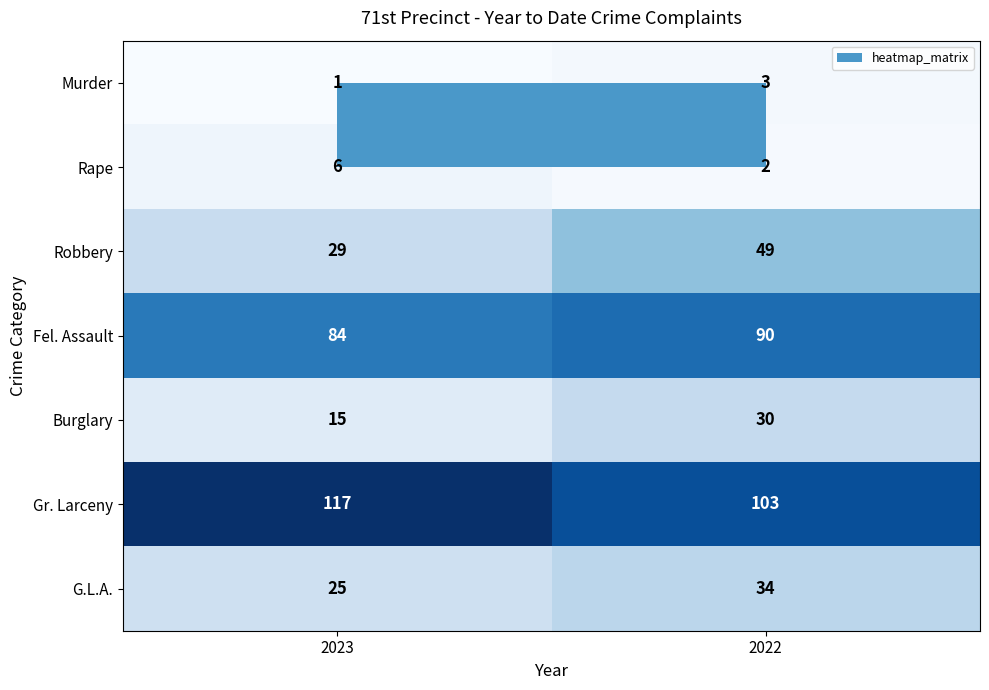

Between 2023 and 2022, which series saw the biggest shift?

Robbery